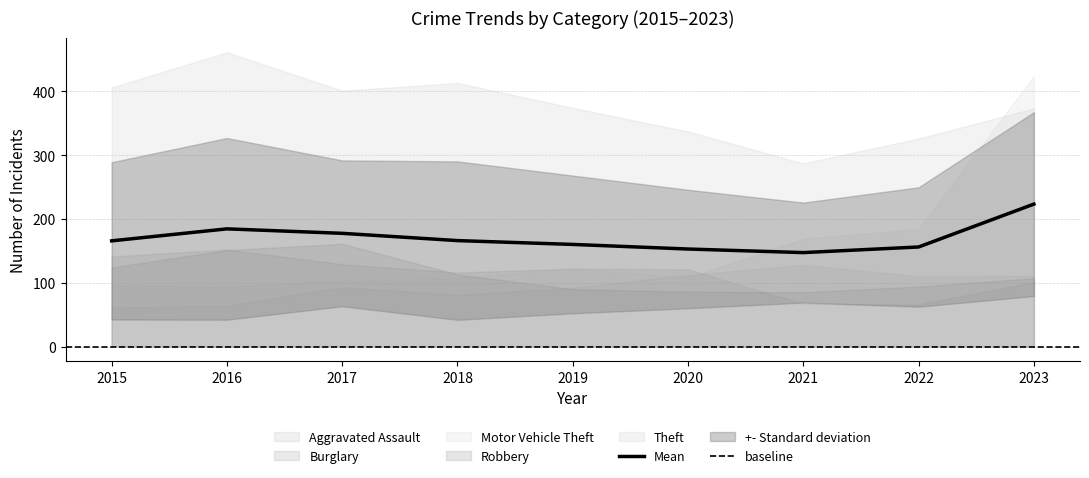

After their last crossing, which series has the higher values: Burglary or Motor Vehicle Theft?

Motor Vehicle Theft